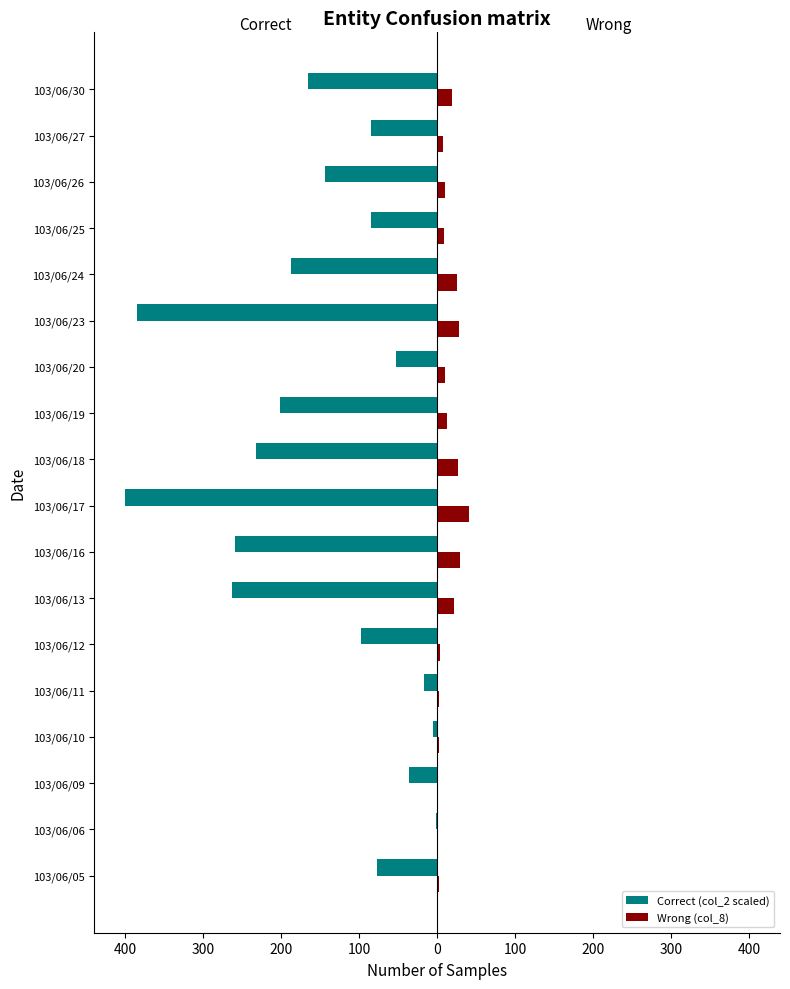

What are all the series names shown in the legend?

Correct (col_2 scaled), Wrong (col_8)